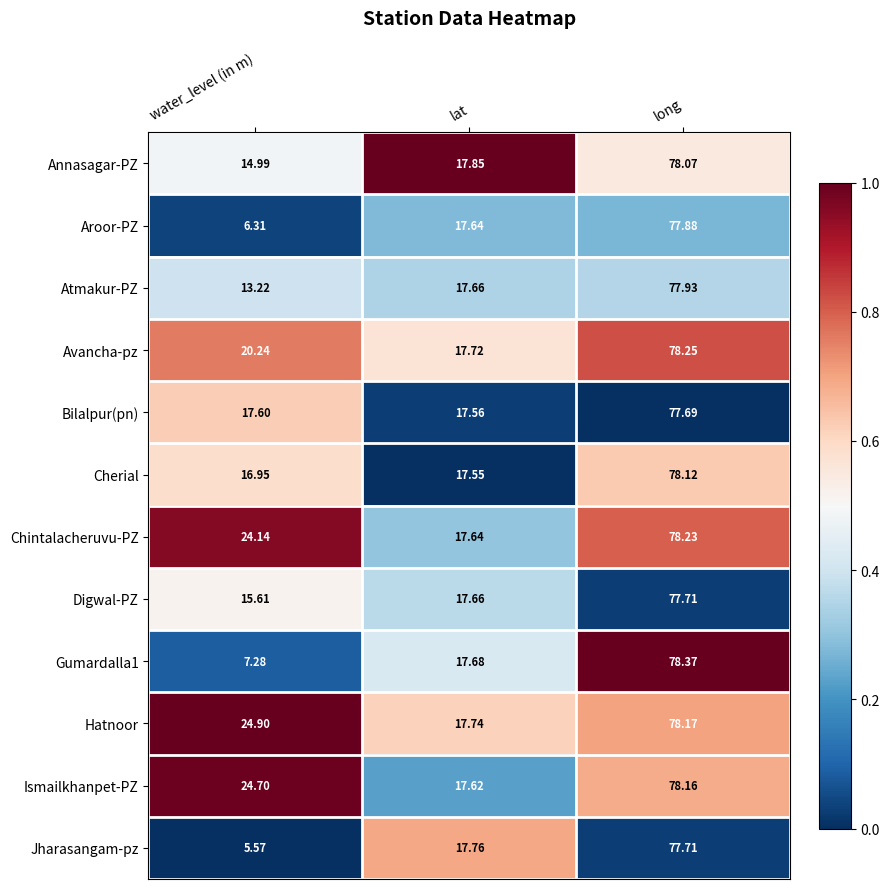

Where does the Hatnoor series first go above 24?

water_level (in m)